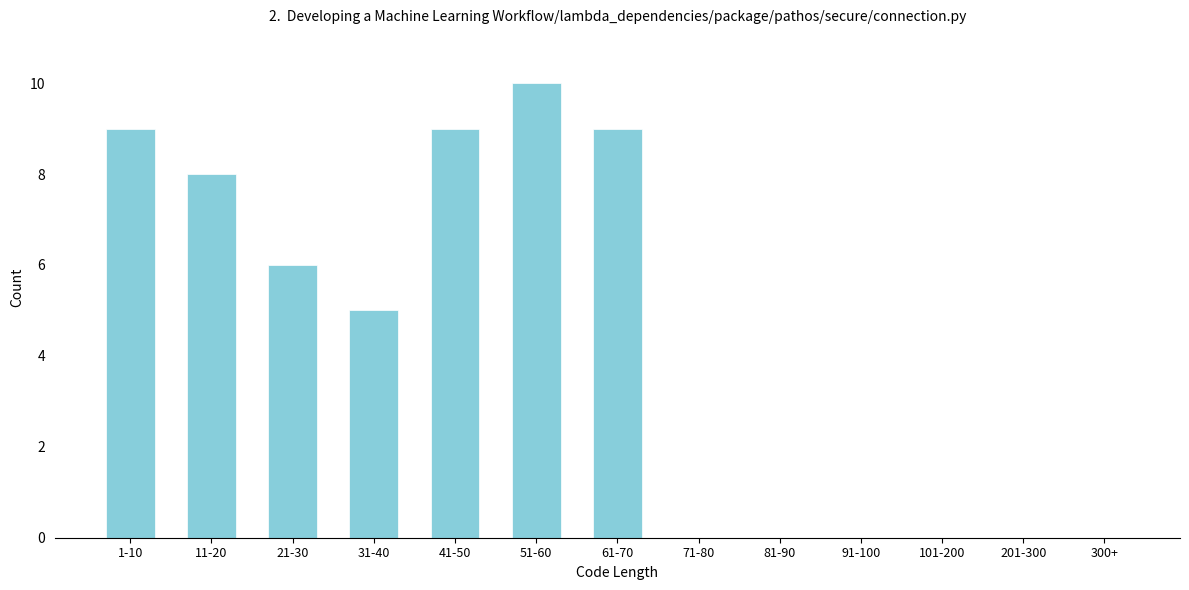

Reading right to left, what are all the values shown in this chart?

300+=0	201-300=0	101-200=0	91-100=0	81-90=0	71-80=0	61-70=9	51-60=10	41-50=9	31-40=5	21-30=6	11-20=8	1-10=9